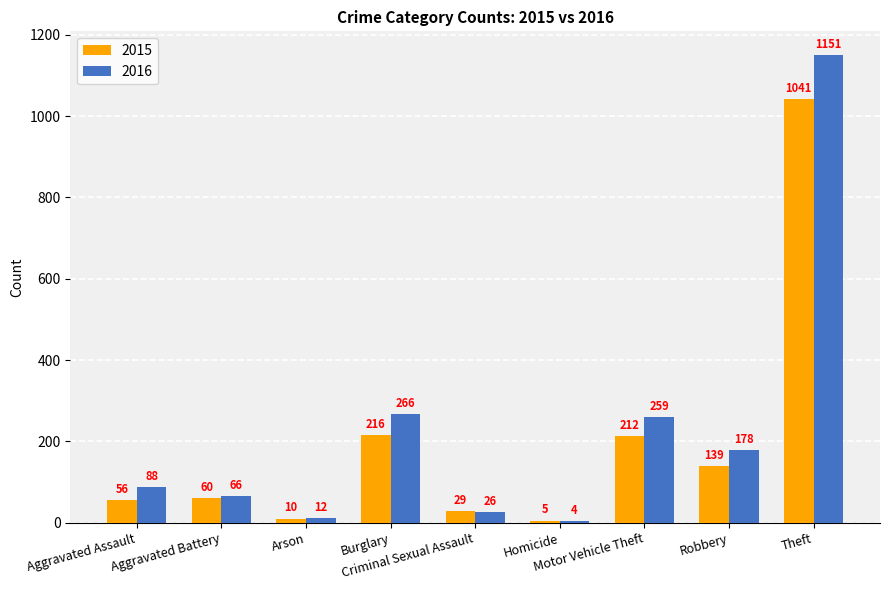

At Criminal Sexual Assault, list the series in order from smallest to largest.

2016, 2015